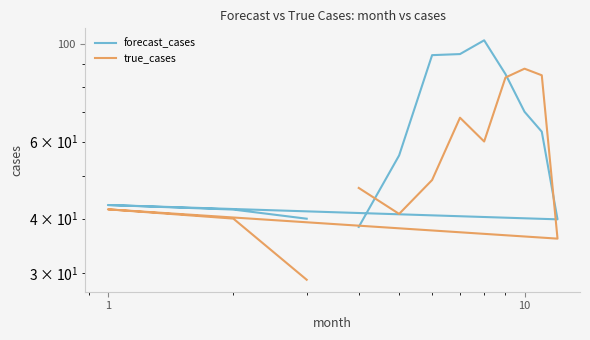

Is the value of true_cases at 0.1 greater than the value of forecast_cases at 10?

No